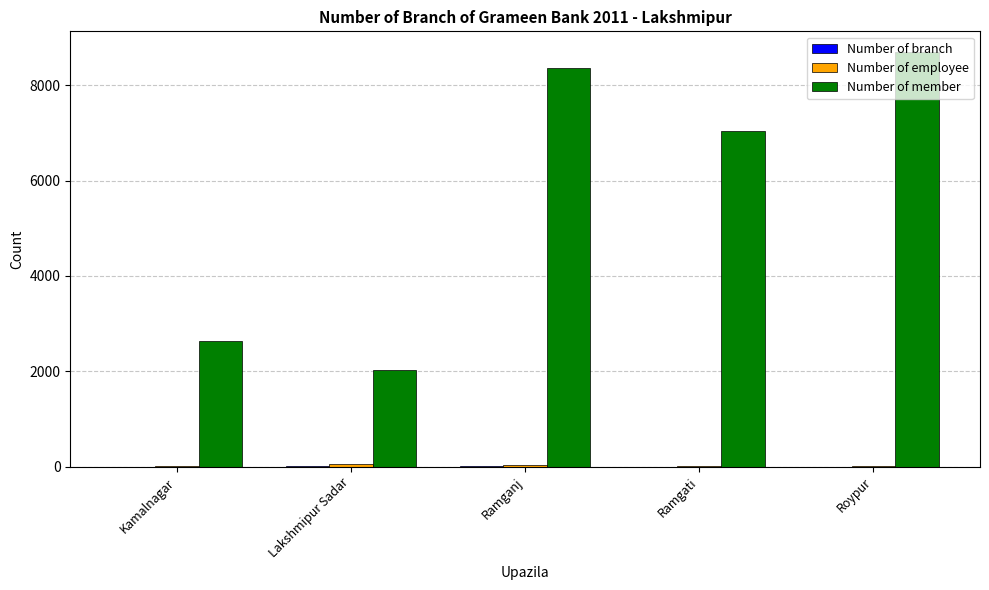

Which series has the largest total across all categories?

Number of member